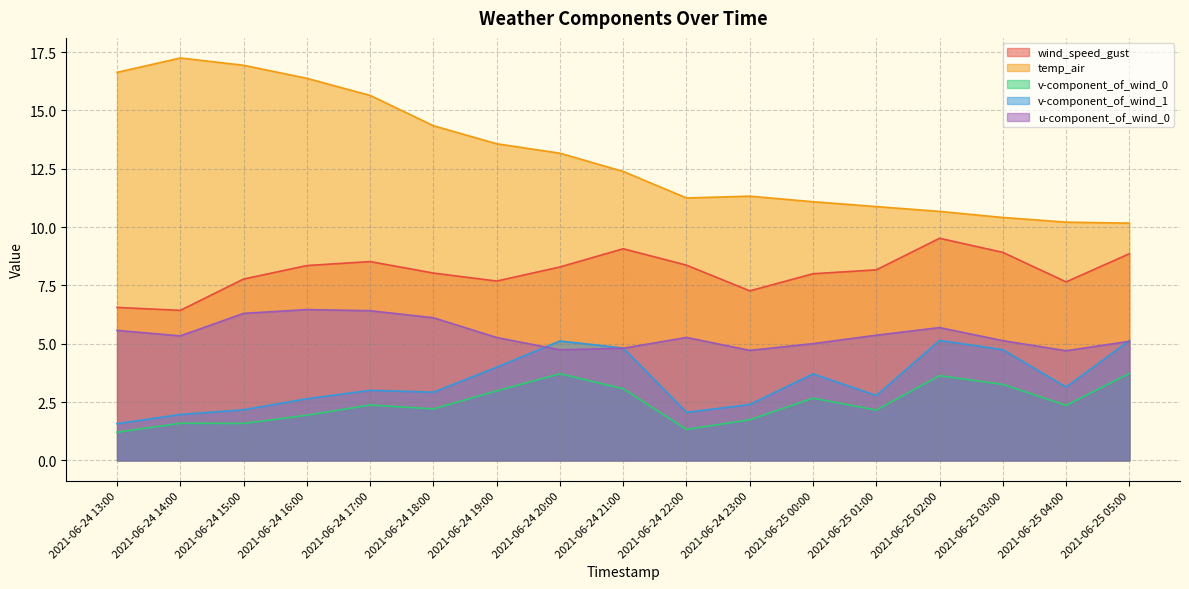

Rank the series at 2021-06-25 03:00 from highest to lowest value.

temp_air, wind_speed_gust, u-component_of_wind_0, v-component_of_wind_1, v-component_of_wind_0